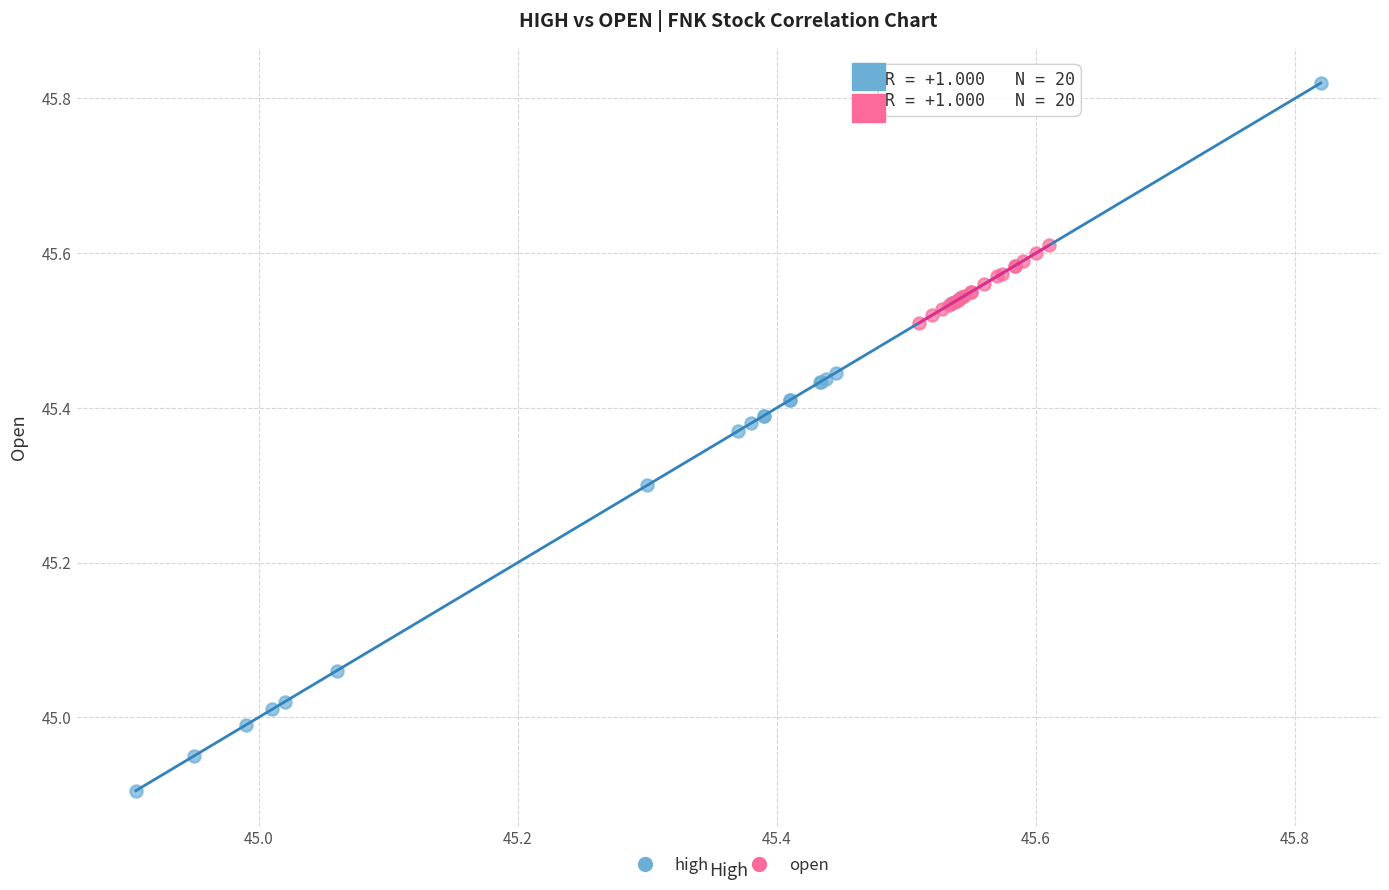

Which series contains the lowest Y value?

high